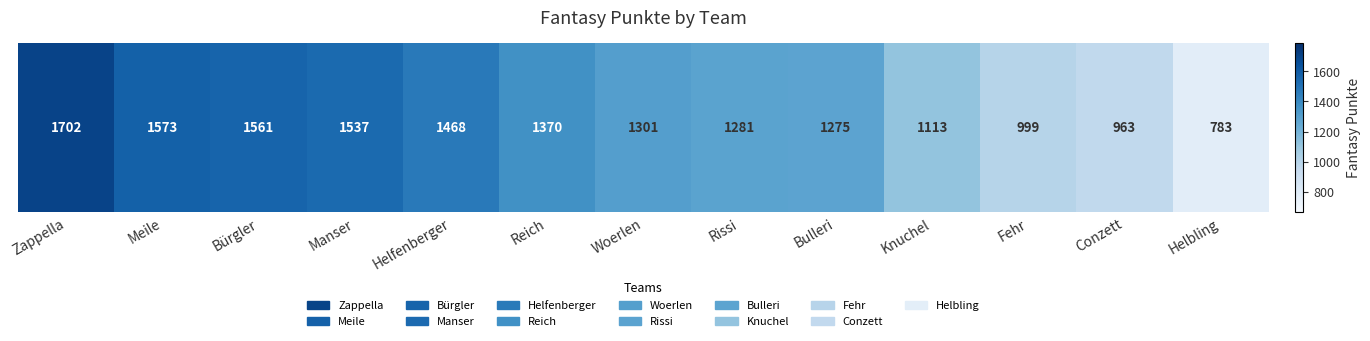

Which has a higher value, Manser or Zappella?

Zappella